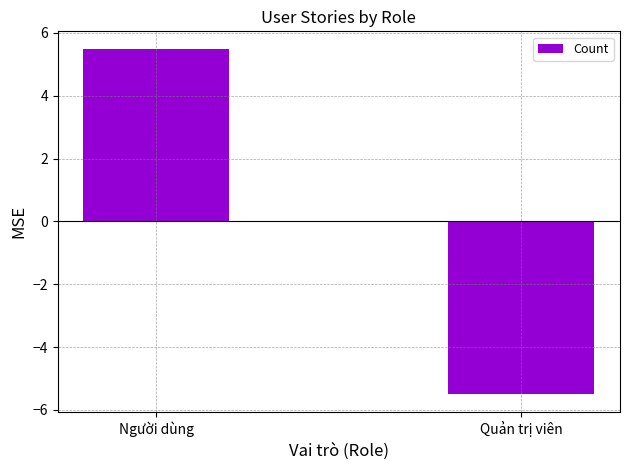

Is it true that the value at Quản trị viên is -3.7?

False